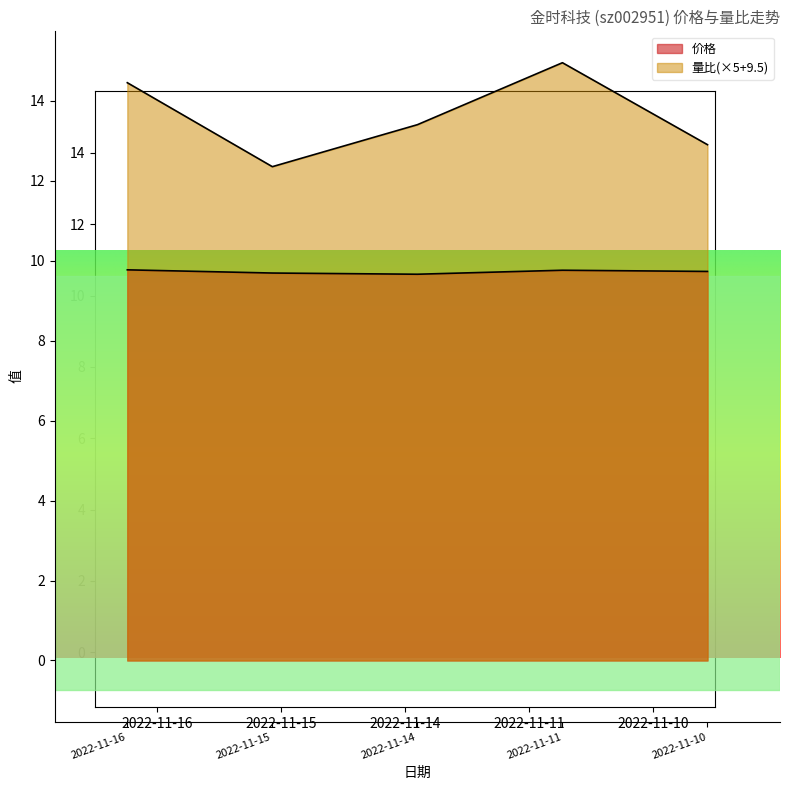

How many interior local valleys does the 价格 series have?

1